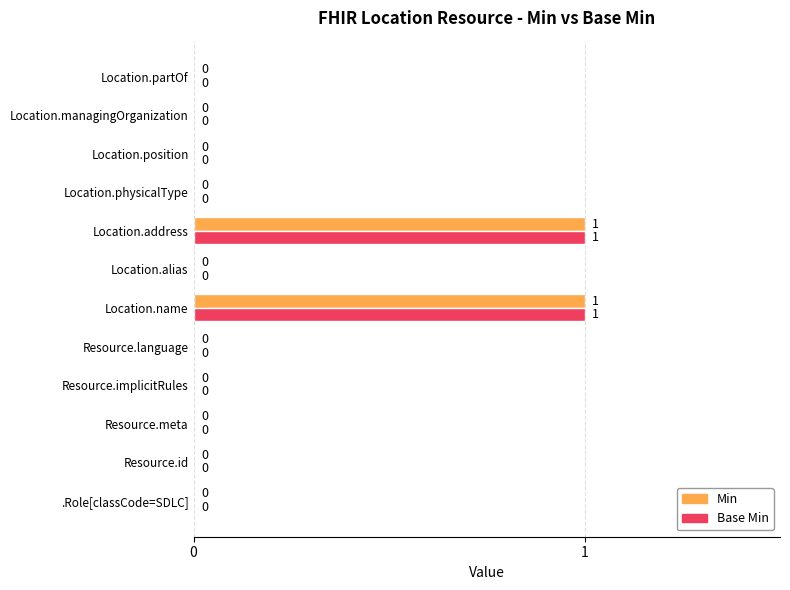

Is it true that Base Min equals -1 at Location.alias?

False